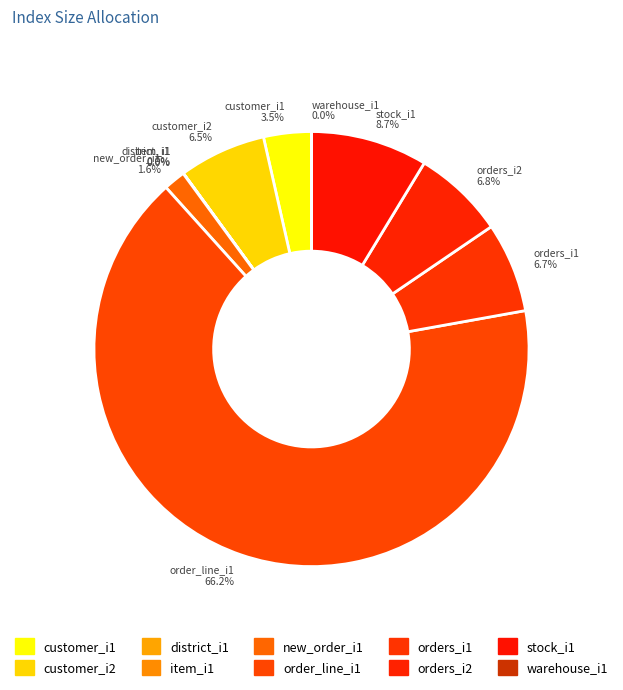

What percentage is the orders_i1 slice, to the nearest percent?

7%